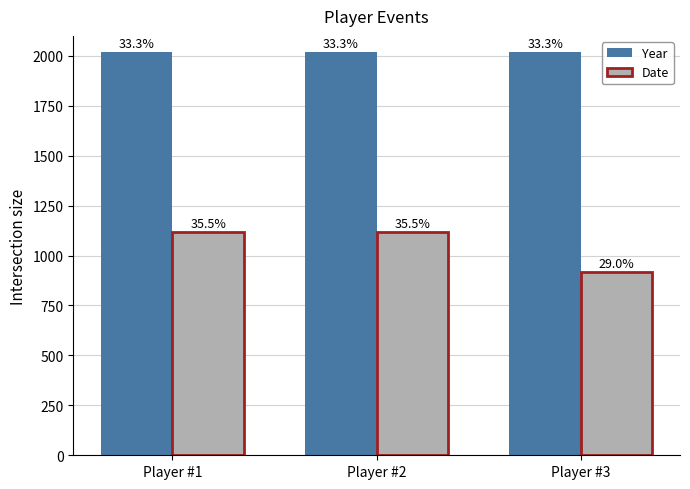

What are all the series names shown in the legend?

Year, Date